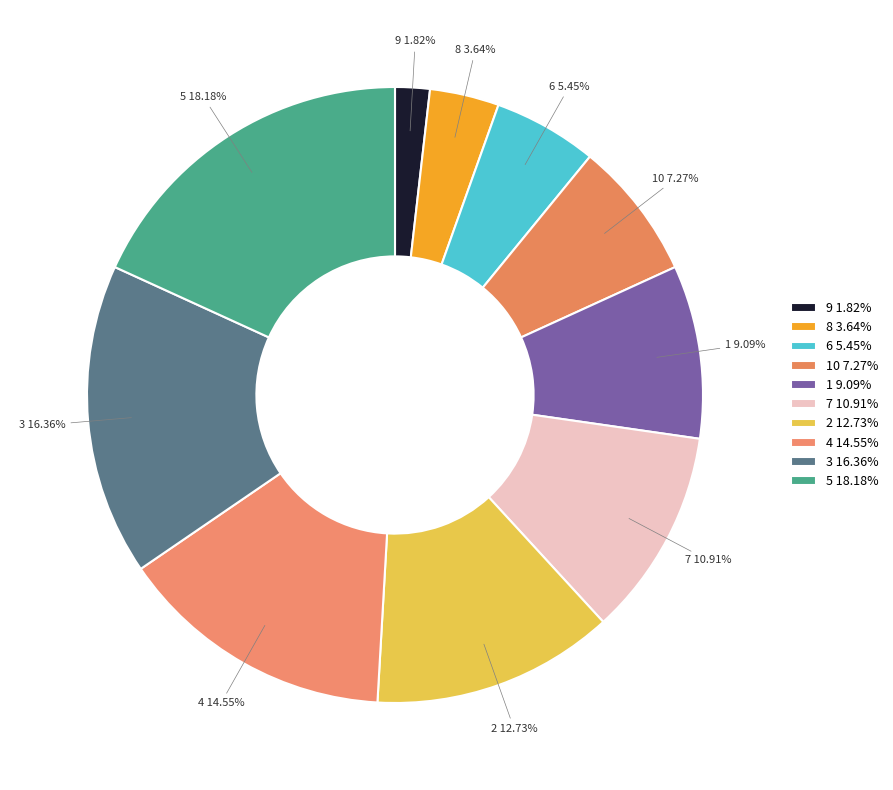

How many segments does this pie chart have?

10